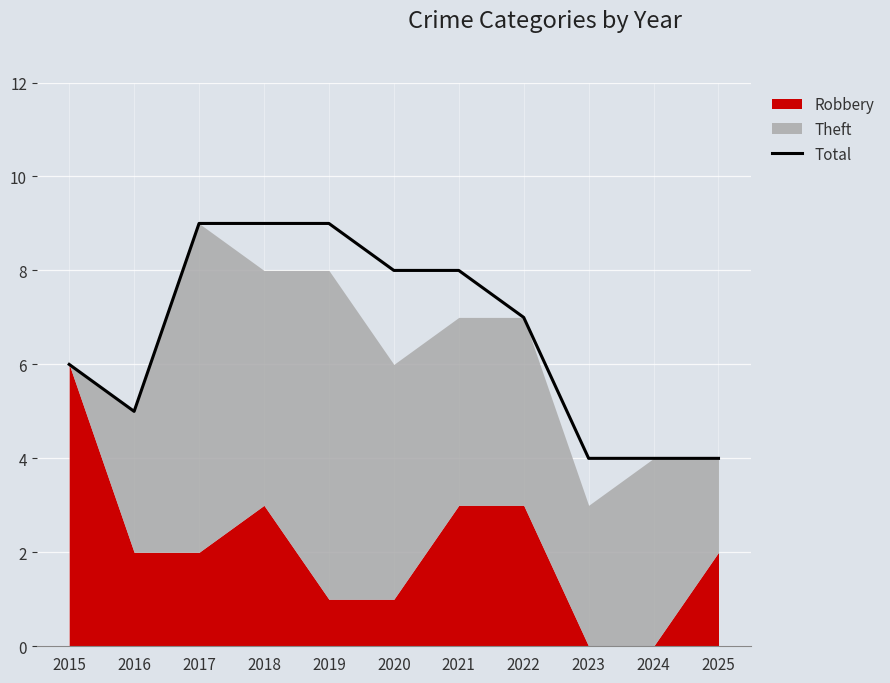

What value does the data have at 2024?

4